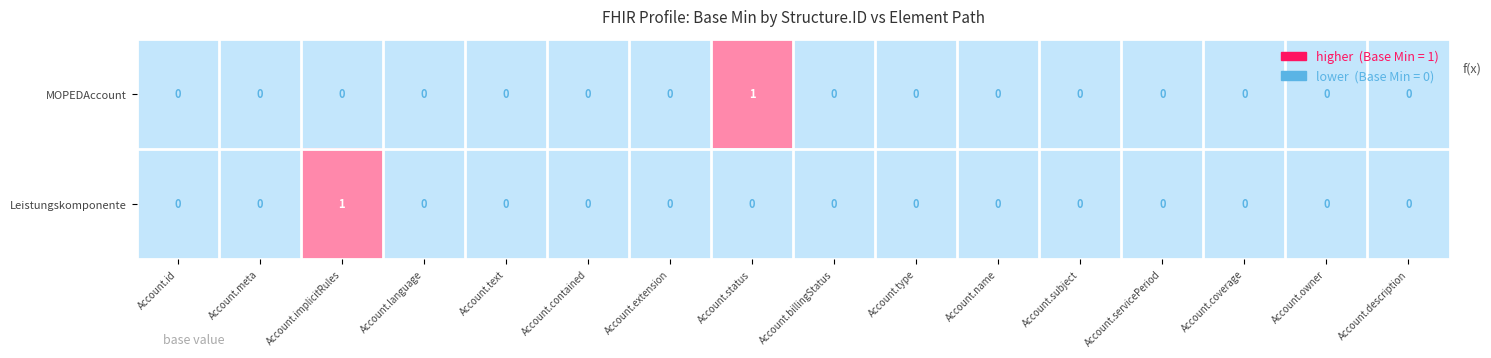

Count the Leistungskomponente values in the range 0 to 1.

16